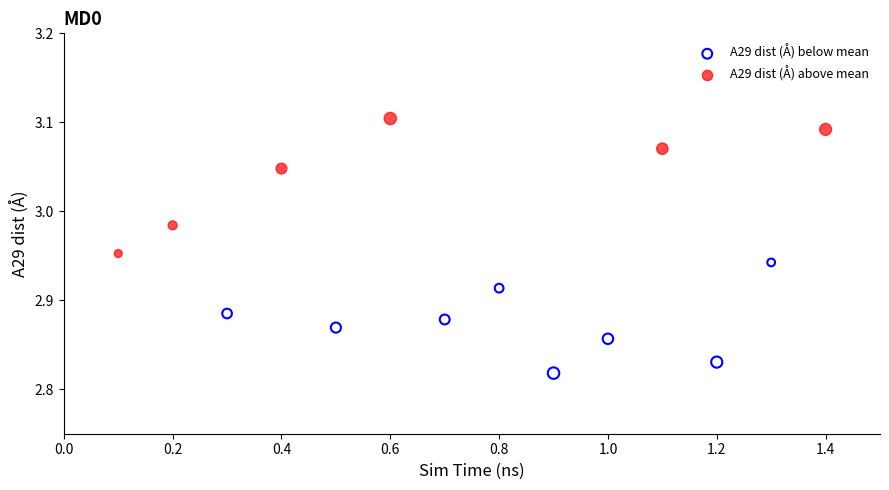

Which series contains the highest Y value?

A29 dist (Å) above mean